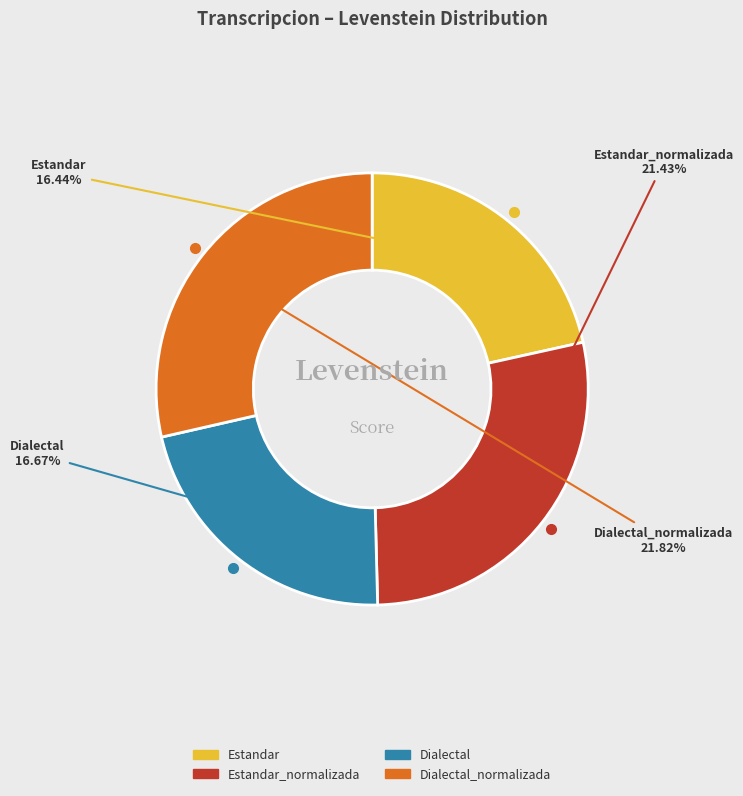

Is it true that Dialectal_normalizada is 29% of the pie?

True